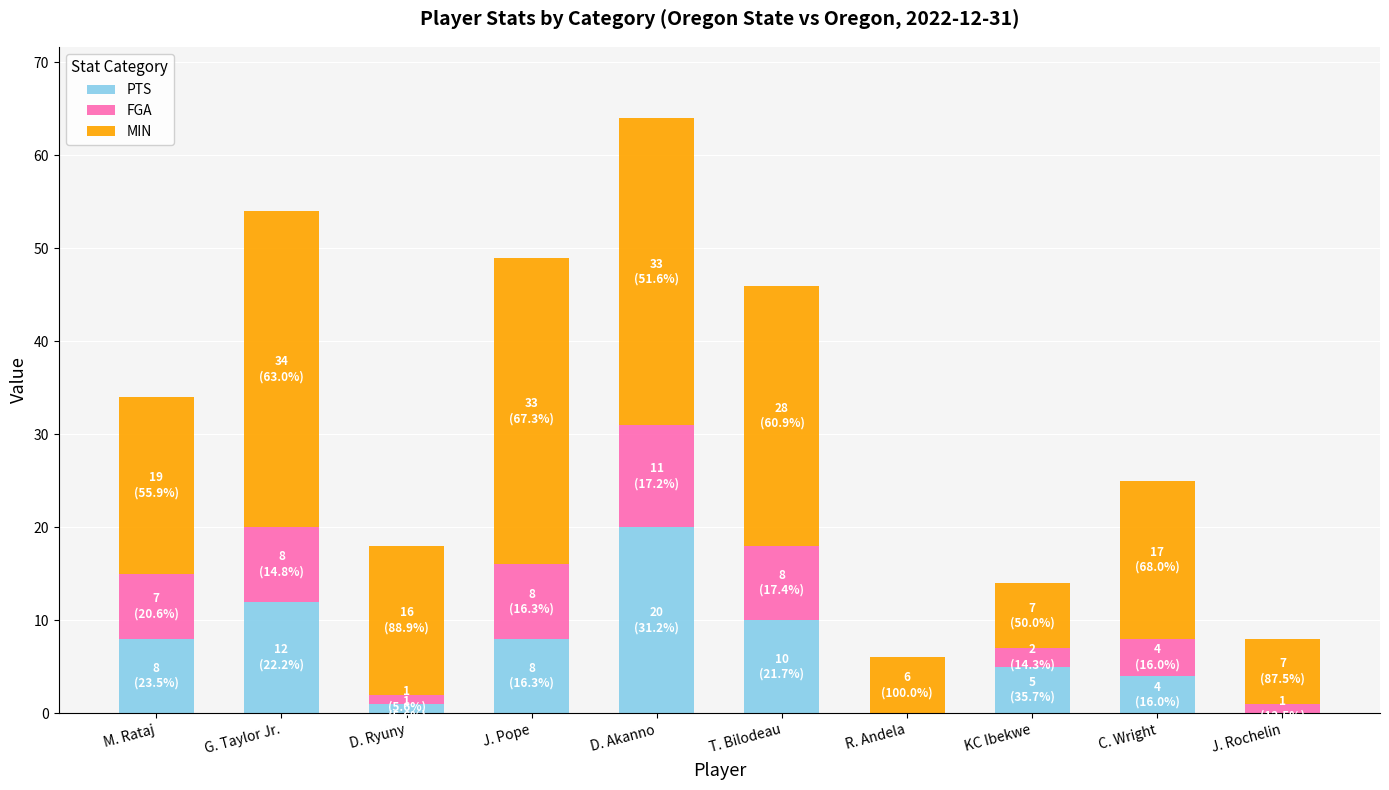

What is the total value across all series at J. Rochelin?

8